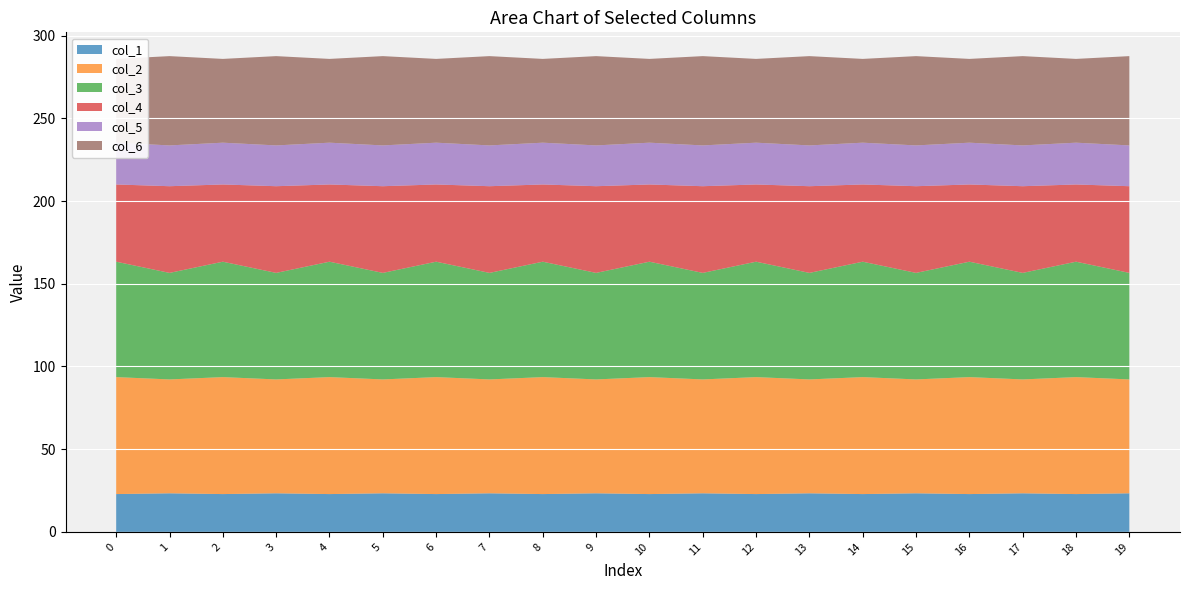

Reading left to right, extract all data points from this chart.

col_1: 22.9	23.3	22.9	23.3	22.9	23.3	22.9	23.3	22.9	23.3	22.9	23.3	22.9	23.3	22.9	23.3	22.9	23.3	22.9	23.3
col_2: 70.7	68.8	70.7	68.8	70.7	68.8	70.7	68.8	70.7	68.8	70.7	68.8	70.7	68.8	70.7	68.8	70.7	68.8	70.7	68.8
col_3: 69.8	64.4	69.8	64.4	69.8	64.4	69.8	64.4	69.8	64.4	69.8	64.4	69.8	64.4	69.8	64.4	69.8	64.4	69.8	64.4
col_4: 46.7	52.4	46.7	52.4	46.7	52.4	46.7	52.4	46.7	52.4	46.7	52.4	46.7	52.4	46.7	52.4	46.7	52.4	46.7	52.4
col_5: 25.3	24.7	25.3	24.7	25.3	24.7	25.3	24.7	25.3	24.7	25.3	24.7	25.3	24.7	25.3	24.7	25.3	24.7	25.3	24.7
col_6: 50.6	54.0	50.6	54.0	50.6	54.0	50.6	54.0	50.6	54.0	50.6	54.0	50.6	54.0	50.6	54.0	50.6	54.0	50.6	54.0